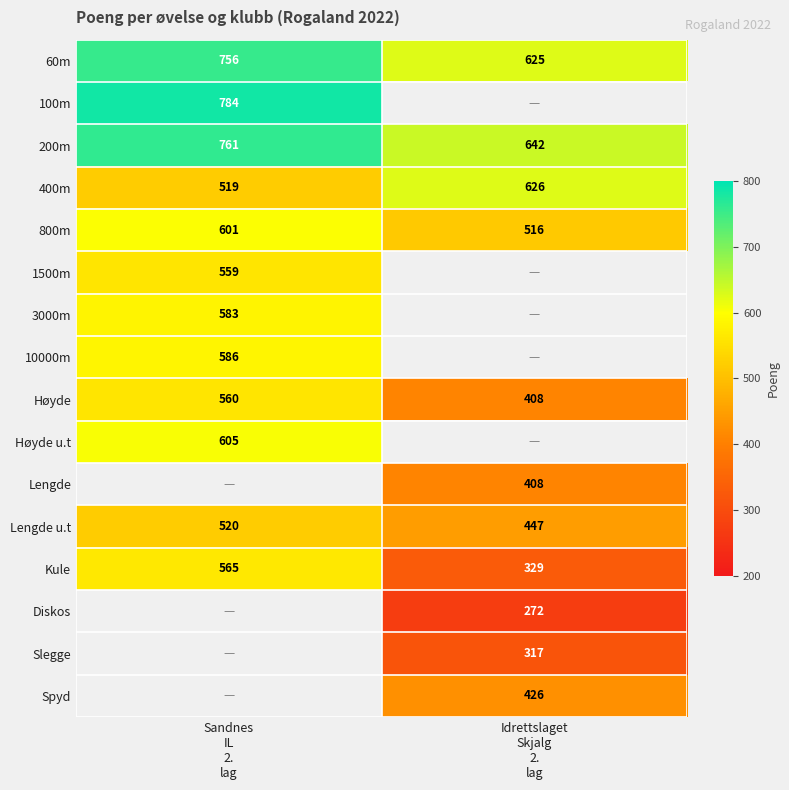

What is the difference between the maximum and minimum values in the 800m series?

85